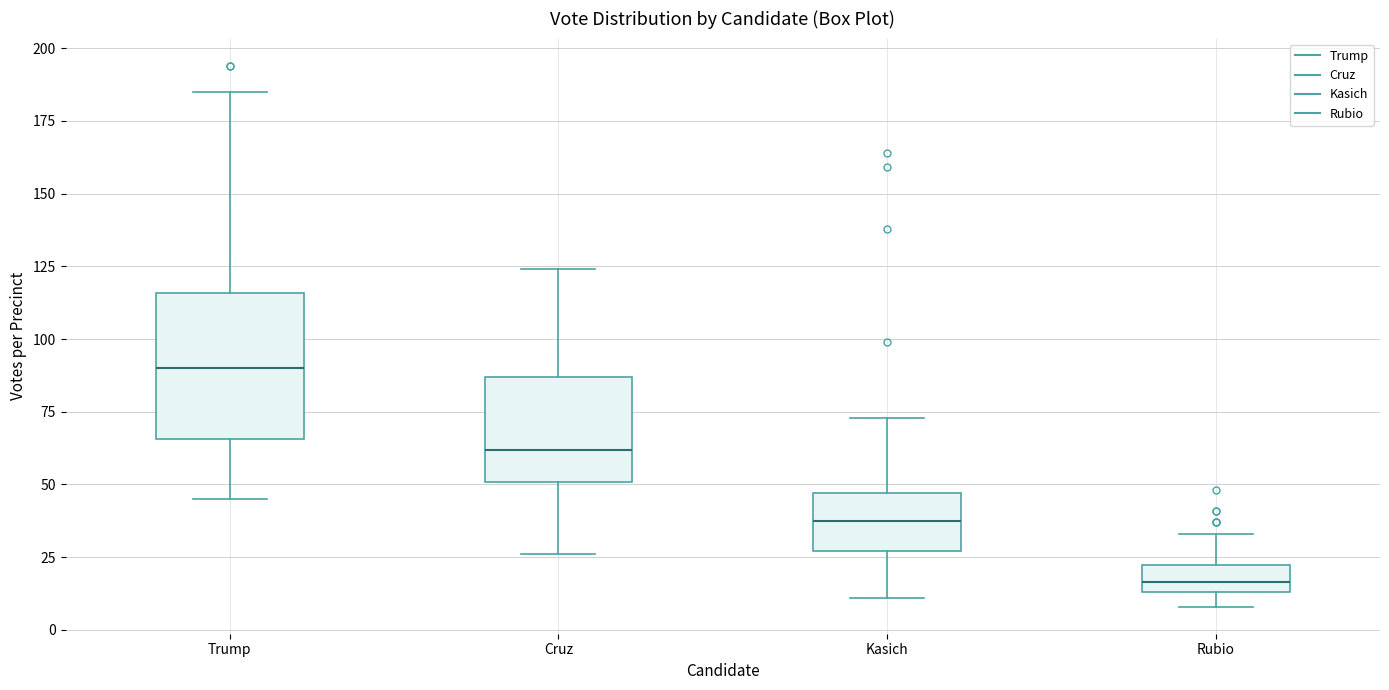

Comparing the boxes themselves (not the whiskers), which one is the tallest?

Trump